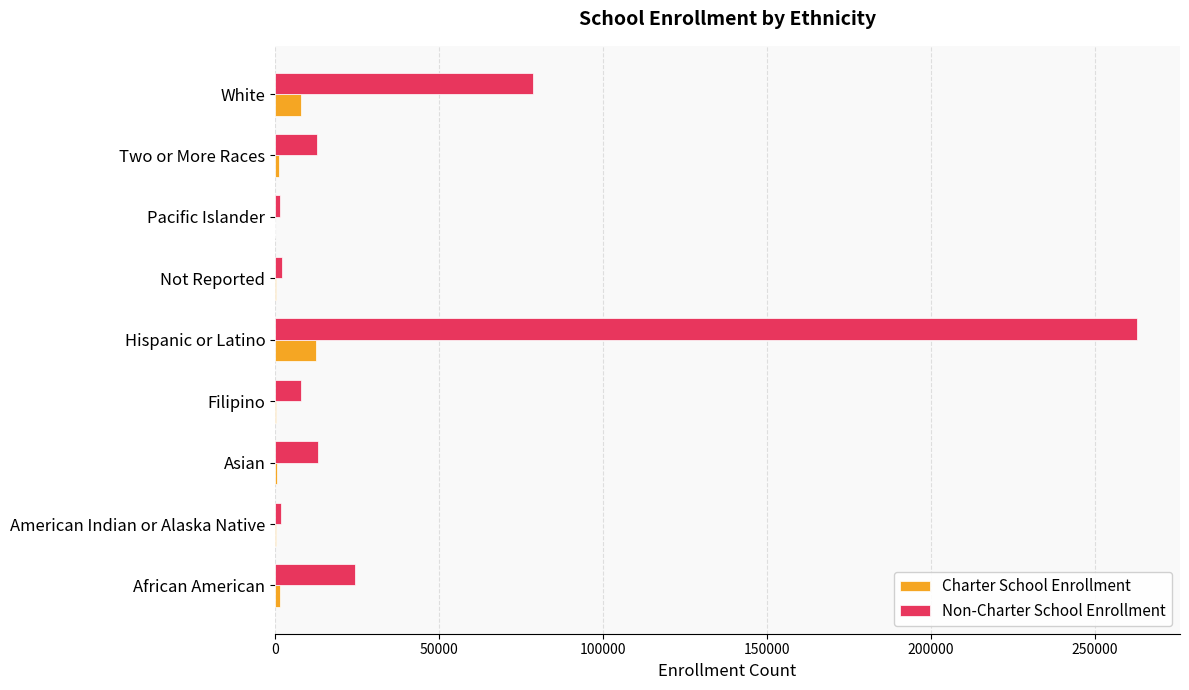

What is the highest value of the Charter School Enrollment series?

12359